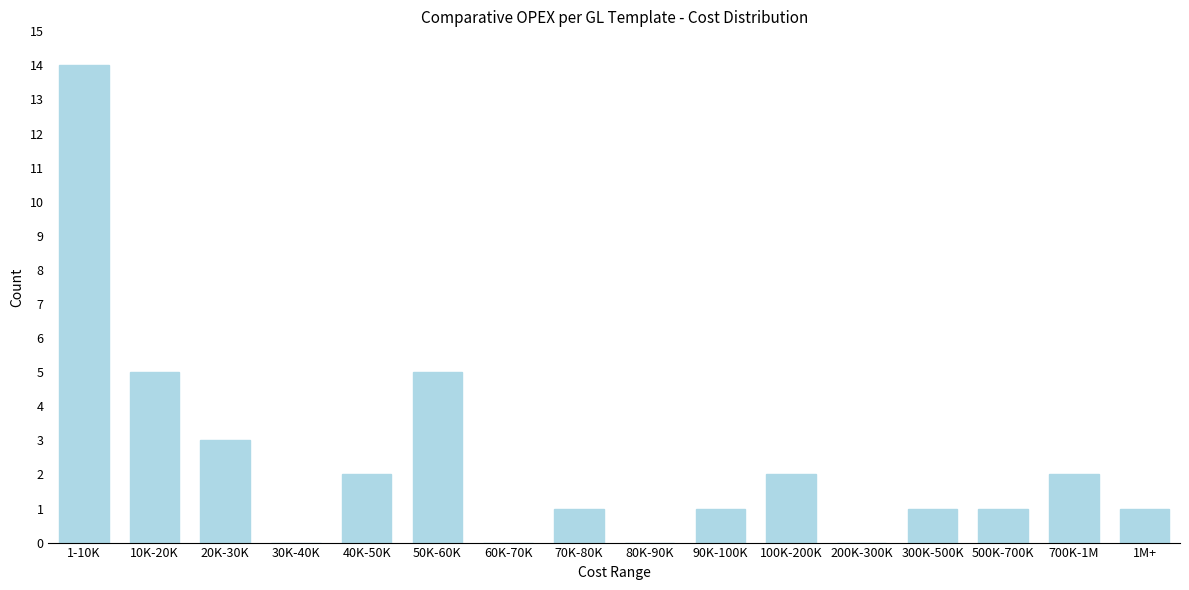

Reading left to right, list all the values displayed in this chart.

1-10K=14	10K-20K=5	20K-30K=3	30K-40K=0	40K-50K=2	50K-60K=5	60K-70K=0	70K-80K=1	80K-90K=0	90K-100K=1	100K-200K=2	200K-300K=0	300K-500K=1	500K-700K=1	700K-1M=2	1M+=1